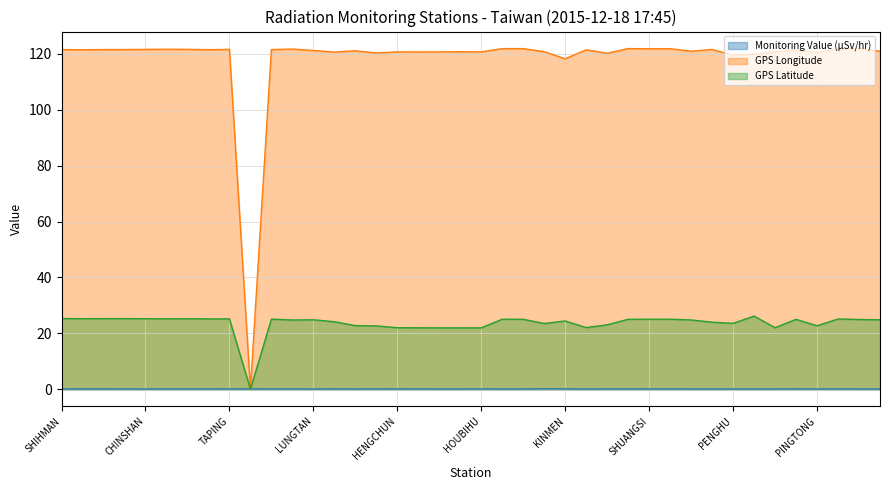

Which series has the widest spread of values?

GPS Longitude